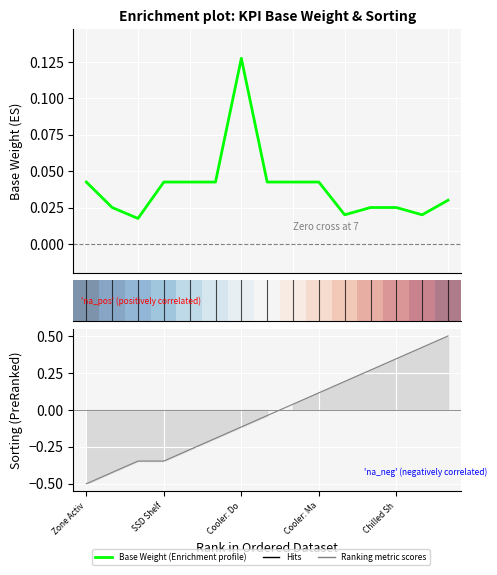

Which category has the lowest value across all series?

Zone Activ